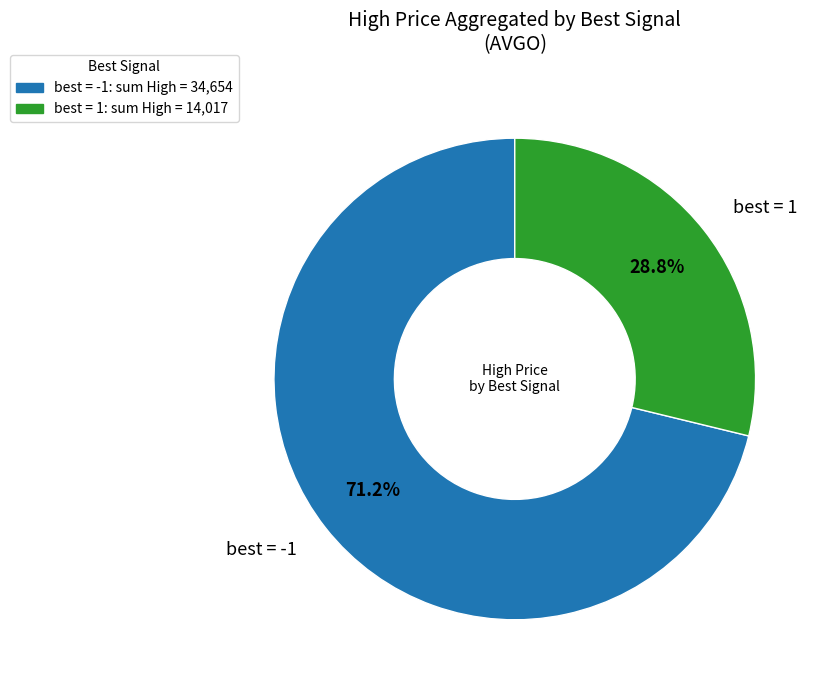

What is the ratio of the value at best = 1: sum High = 14,017 to the value at best = -1: sum High = 34,654?

0.4